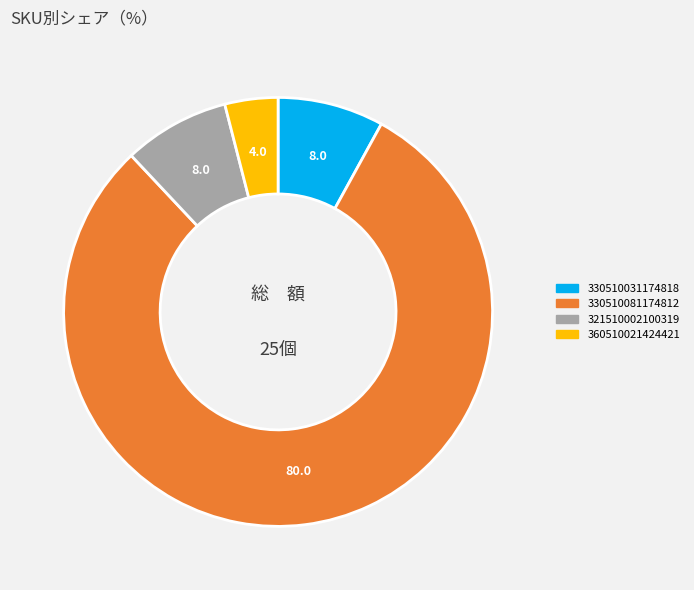

Is there any slice that represents more than half of the pie?

Yes